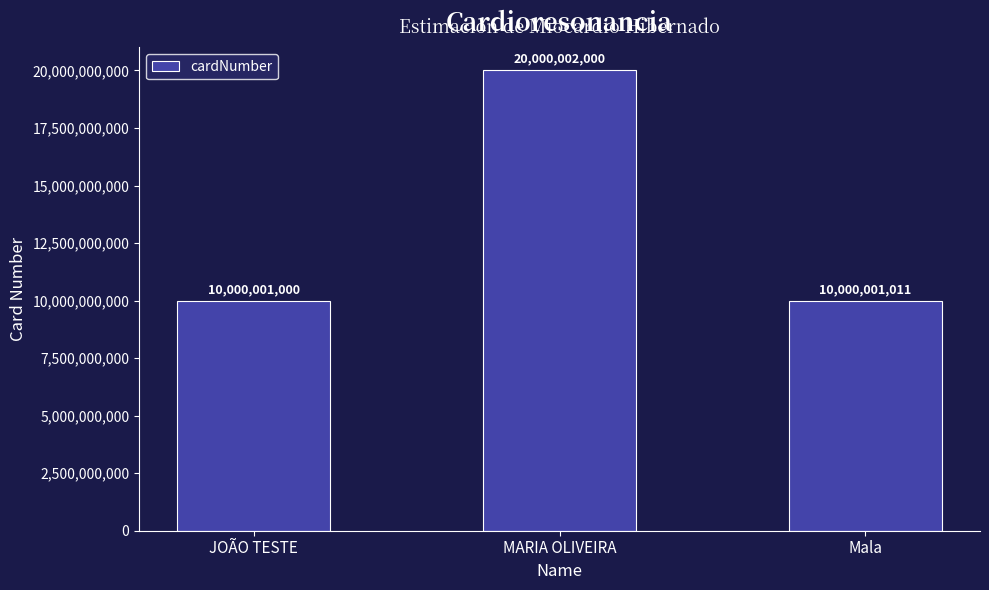

What value does the data have at MARIA OLIVEIRA, to the nearest 10?

20000002000